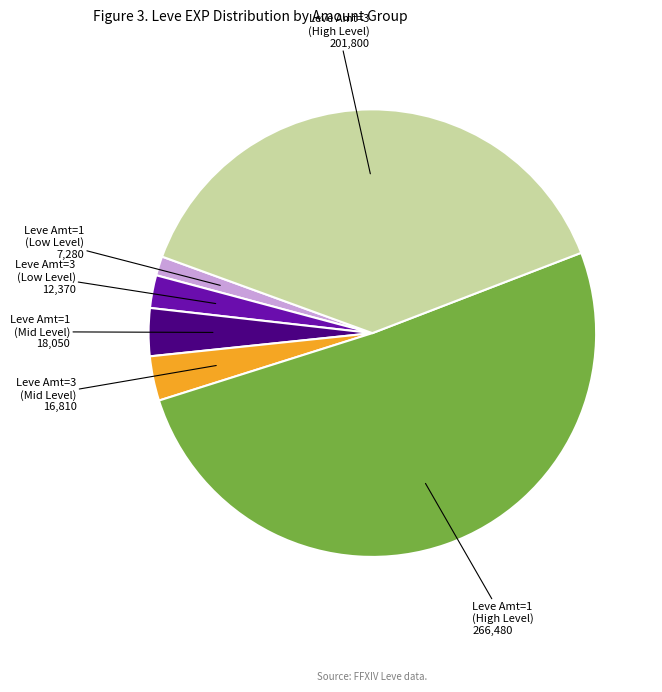

Does any single category account for the majority?

Yes